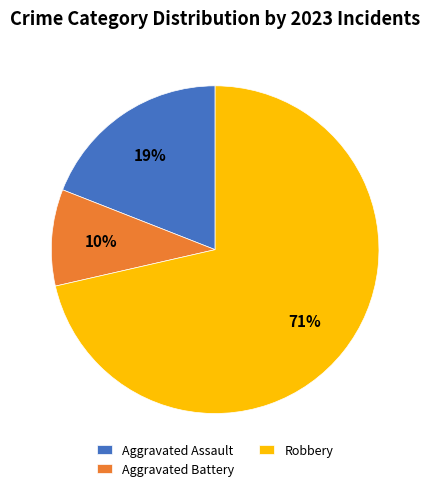

Between Aggravated Assault and Robbery, which is larger?

Robbery